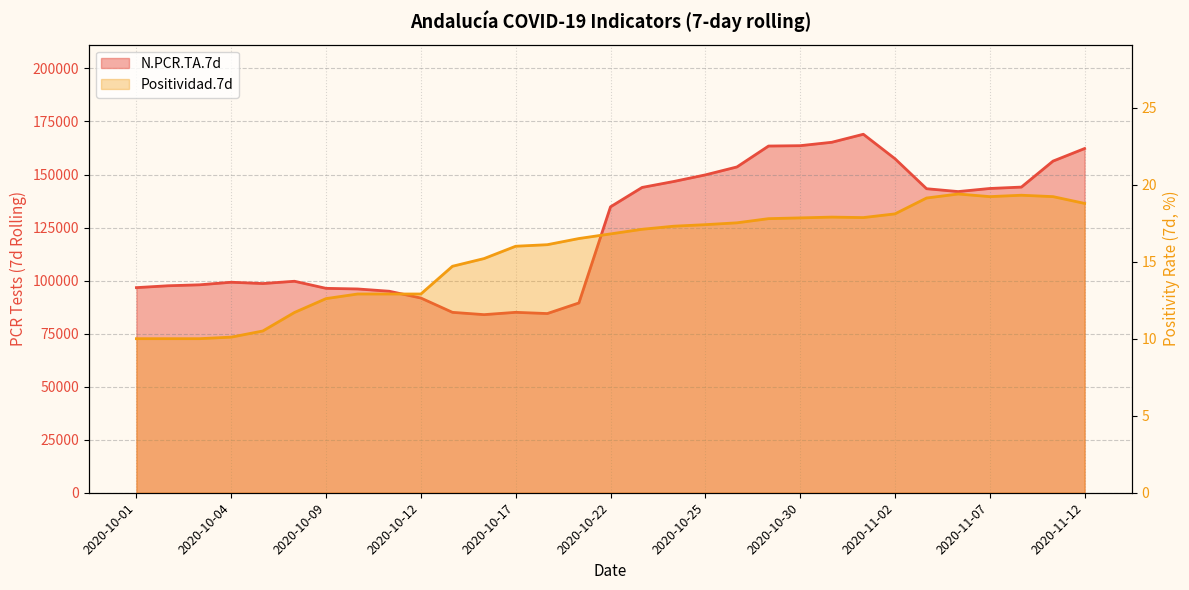

What is the difference between the maximum and minimum values in the Positividad.7d series?

9.4